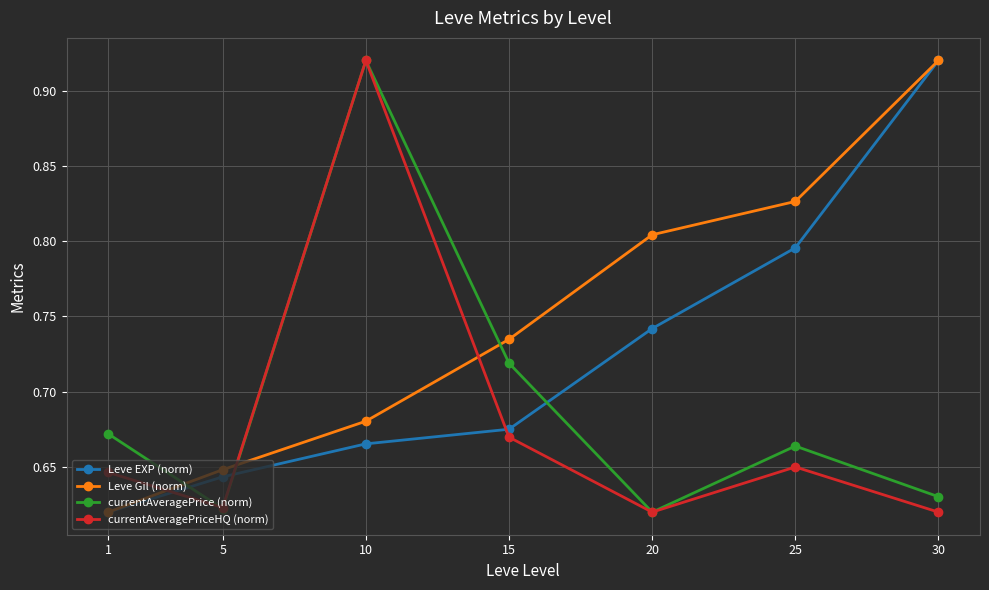

The value of Leve EXP (norm) at 25 is 1.3. True or false?

False